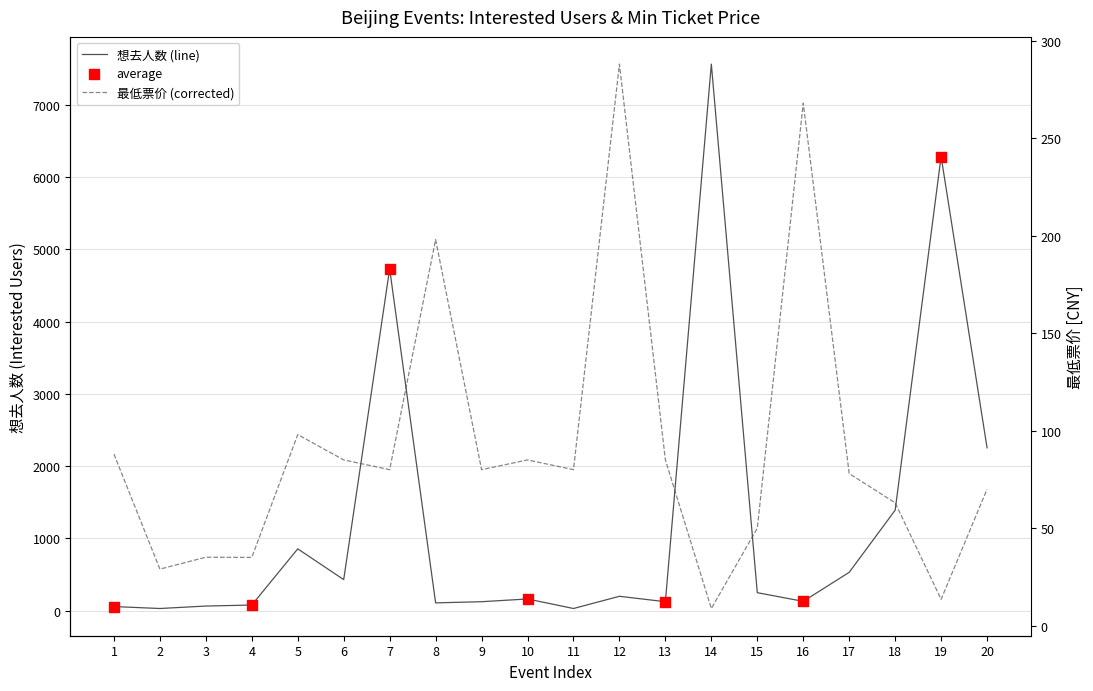

Which series contains the highest Y value?

想去人数